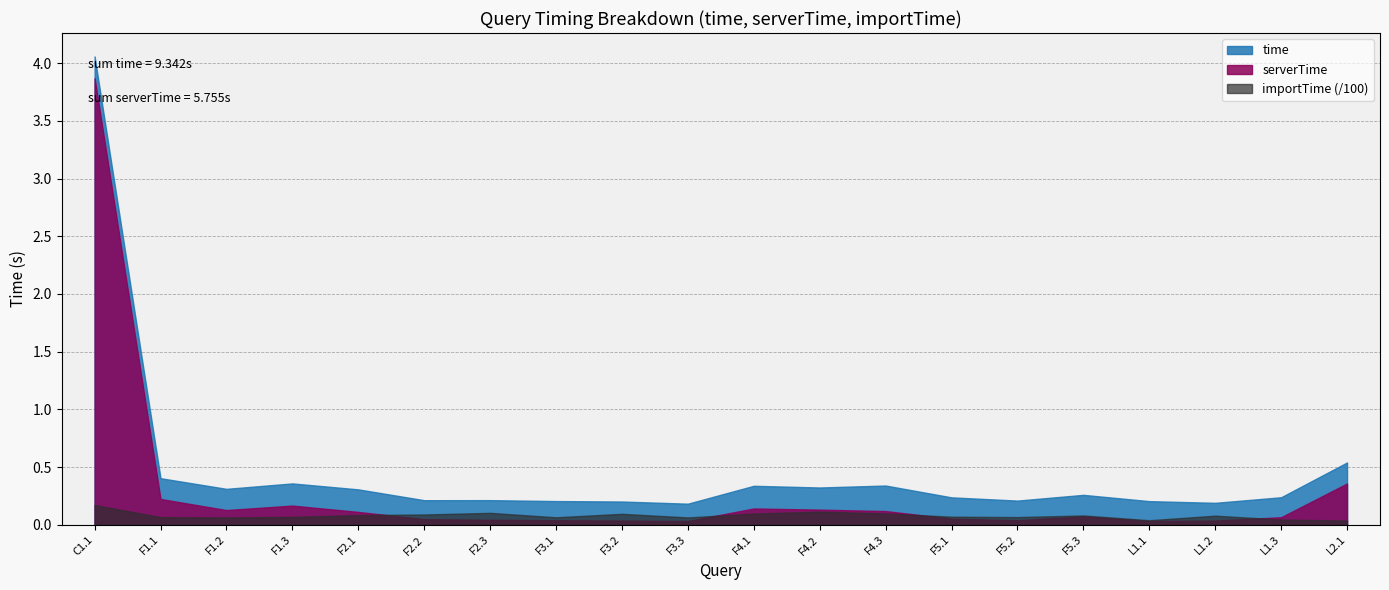

Rank the series by their maximum value, from highest to lowest.

time, serverTime, importTime (/100)